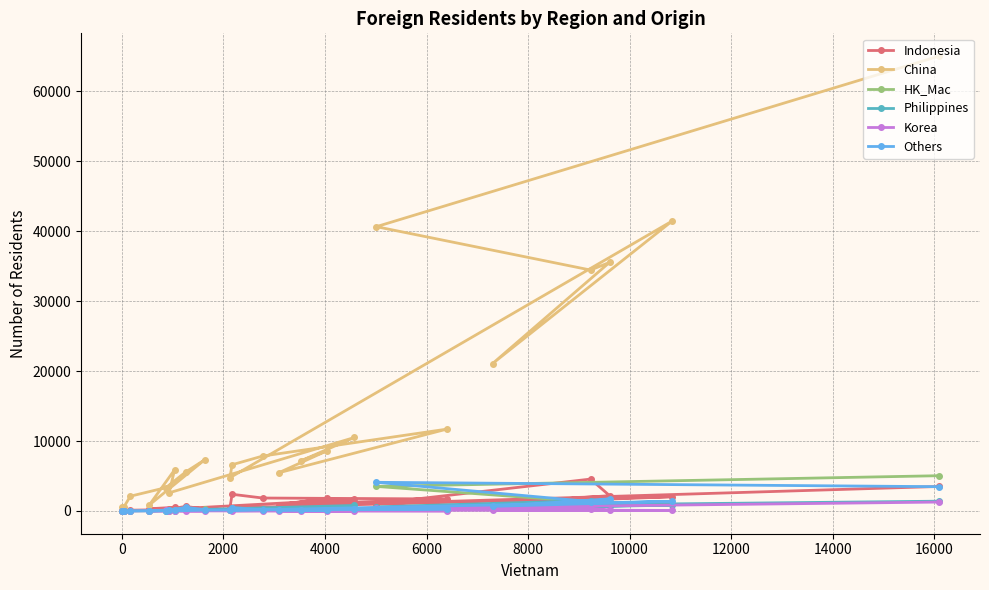

What is the spread (max minus min) of values at 22?

612